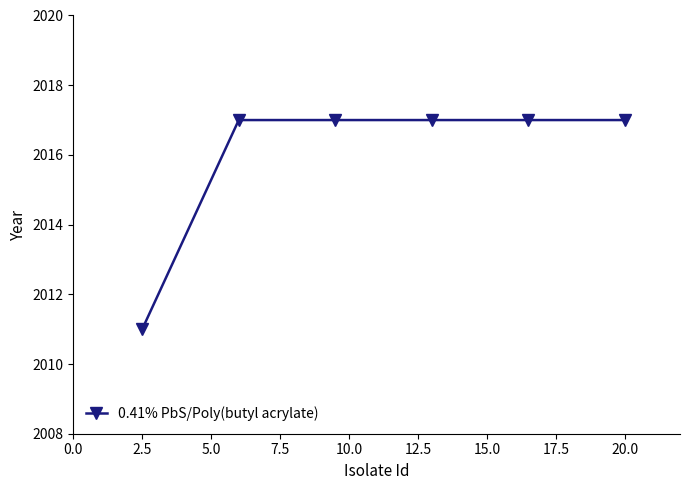

What is the value of the 6th point from the left?

2017